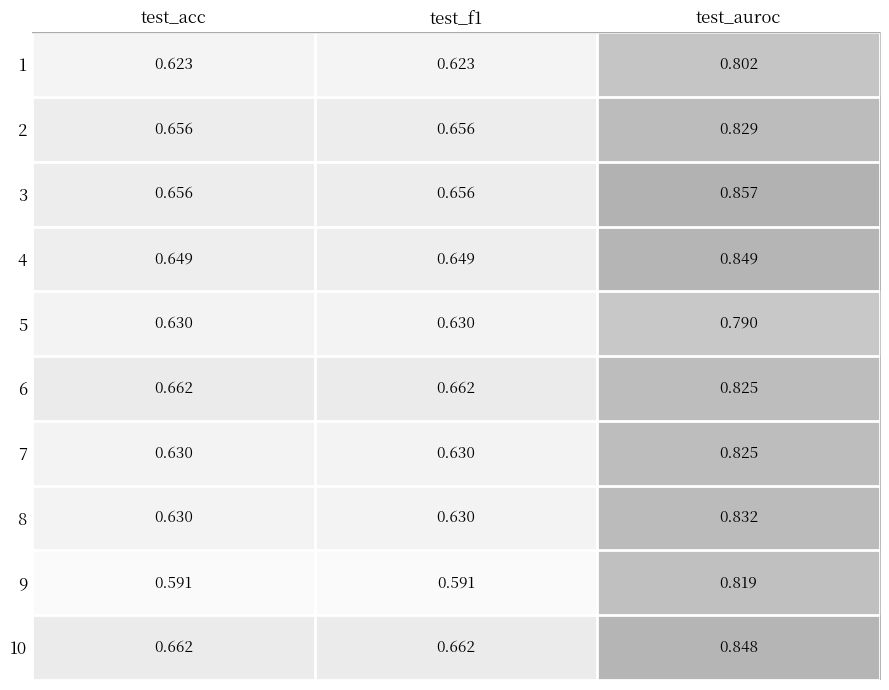

What is the difference between the maximum and minimum values in the 10 series?

0.2